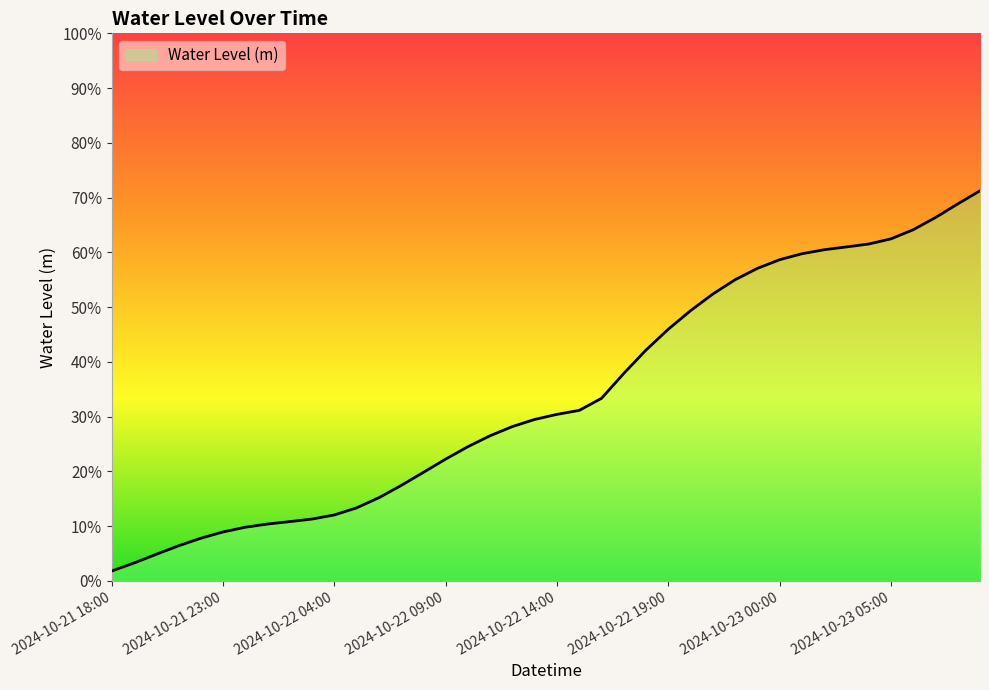

True or false: the data shows 0.1 at 2024-10-21 22:00.

True